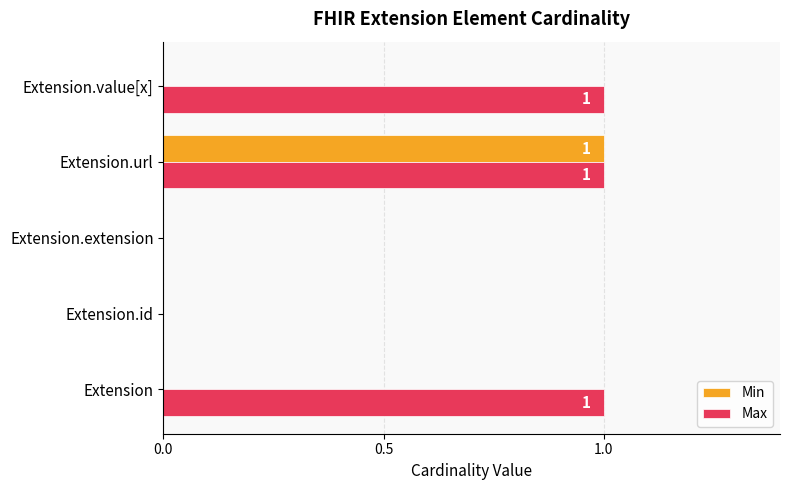

True or false: Min has a value of 0 at Extension.

True